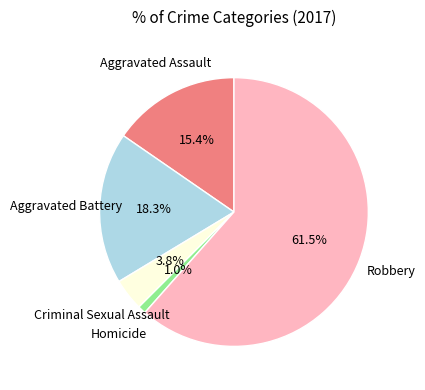

Is there any slice that represents more than half of the pie?

Yes